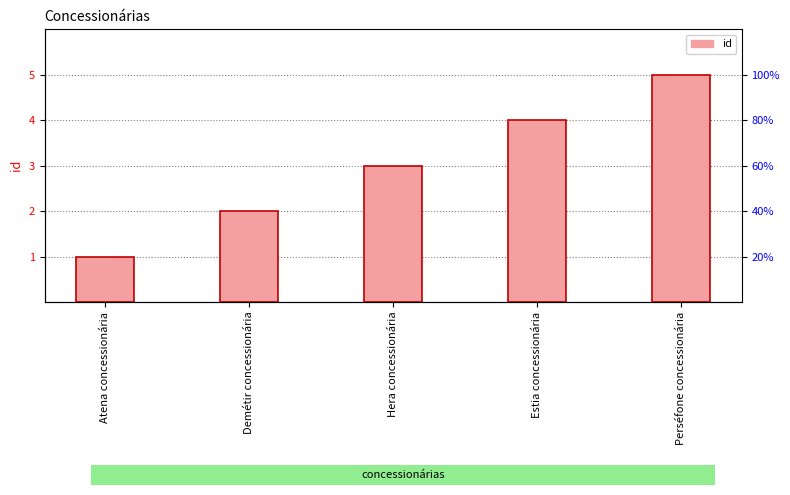

What is the ratio of the value at Atena concessionária to the value at Perséfone concessionária?

0.2